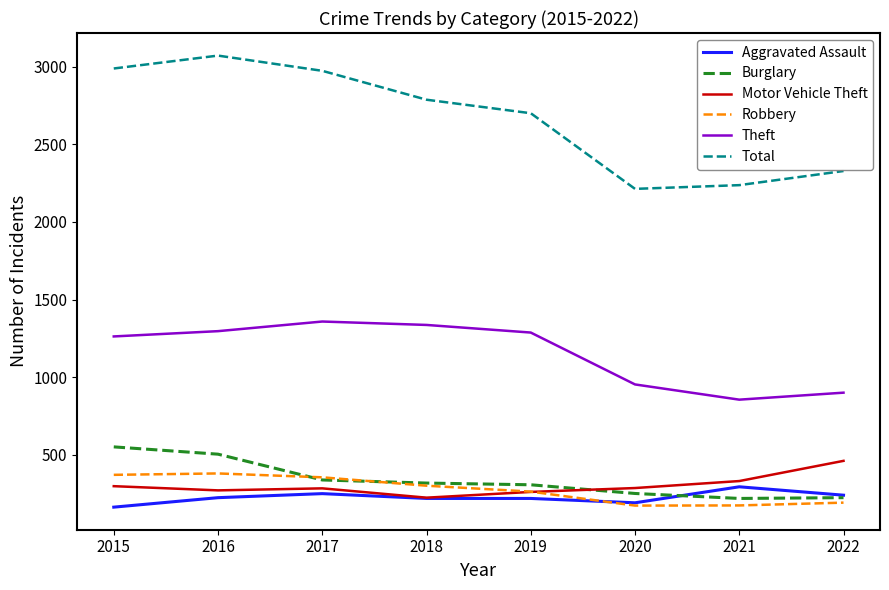

True or false: Total has a value of 1285 at 2022.

False